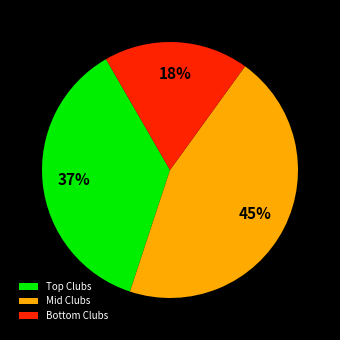

True or false: Mid Clubs accounts for 45% of the total.

True